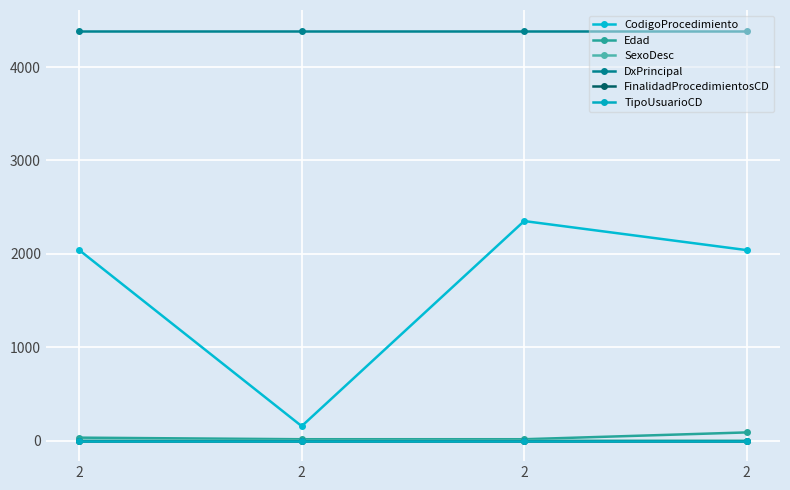

Which series has the widest spread of values?

CodigoProcedimiento